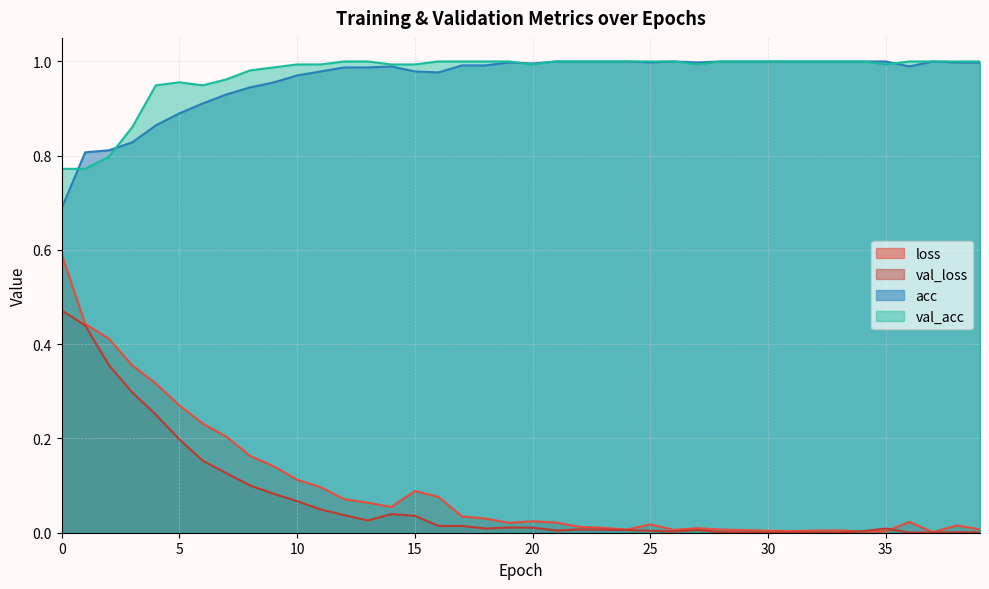

Reading left to right, transcribe all the data shown in this chart.

loss: 0=0.6	1=0.4	2=0.4	3=0.4	4=0.3	5=0.3	6=0.2	7=0.2	8=0.2	9=0.1	10=0.1	11=0.1	12=0.1	13=0.1	14=0.1	15=0.1	16=0.1	17=0.0	18=0.0	19=0.0	20=0.0	21=0.0	22=0.0	23=0.0	24=0.0	25=0.0	26=0.0	27=0.0	28=0.0	29=0.0	30=0.0	31=0.0	32=0.0	33=0.0	34=0.0	35=0.0	36=0.0	37=0.0	38=0.0	39=0.0
val_loss: 0=0.5	1=0.4	2=0.4	3=0.3	4=0.3	5=0.2	6=0.2	7=0.1	8=0.1	9=0.1	10=0.1	11=0.0	12=0.0	13=0.0	14=0.0	15=0.0	16=0.0	17=0.0	18=0.0	19=0.0	20=0.0	21=0.0	22=0.0	23=0.0	24=0.0	25=0.0	26=0.0	27=0.0	28=0.0	29=0.0	30=0.0	31=0.0	32=0.0	33=0.0	34=0.0	35=0.0	36=0.0	37=0.0	38=0.0	39=0.0
acc: 0=0.7	1=0.8	2=0.8	3=0.8	4=0.9	5=0.9	6=0.9	7=0.9	8=0.9	9=1.0	10=1.0	11=1.0	12=1.0	13=1.0	14=1.0	15=1.0	16=1.0	17=1.0	18=1.0	19=1.0	20=1.0	21=1.0	22=1.0	23=1.0	24=1.0	25=1.0	26=1.0	27=1.0	28=1.0	29=1.0	30=1.0	31=1.0	32=1.0	33=1.0	34=1.0	35=1.0	36=1.0	37=1.0	38=1.0	39=1.0
val_acc: 0=0.8	1=0.8	2=0.8	3=0.9	4=0.9	5=1.0	6=0.9	7=1.0	8=1.0	9=1.0	10=1.0	11=1.0	12=1.0	13=1.0	14=1.0	15=1.0	16=1.0	17=1.0	18=1.0	19=1.0	20=1.0	21=1.0	22=1.0	23=1.0	24=1.0	25=1.0	26=1.0	27=1.0	28=1.0	29=1.0	30=1.0	31=1.0	32=1.0	33=1.0	34=1.0	35=1.0	36=1.0	37=1.0	38=1.0	39=1.0